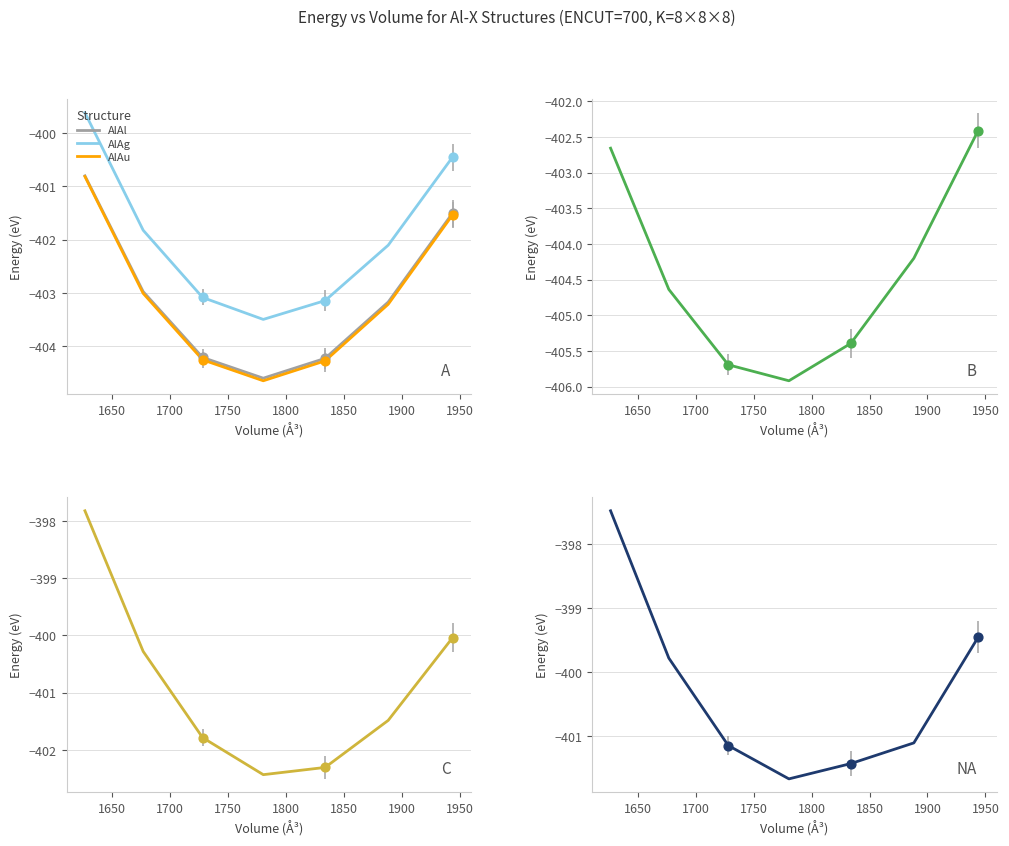

True or false: AlAl and AlAg intersect in this chart.

False